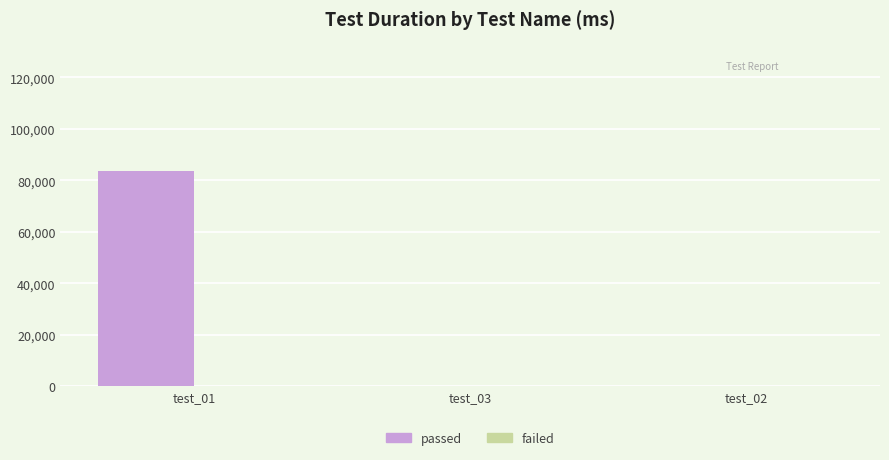

Between test_02 and test_01, which is larger?

test_01